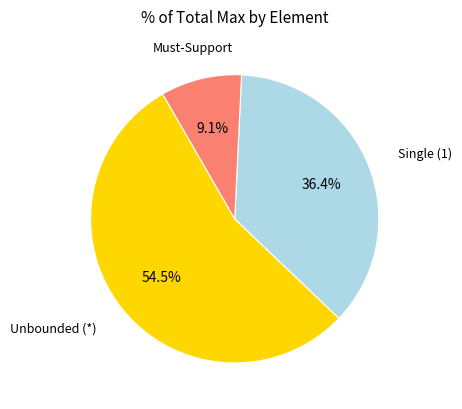

Does any single category account for the majority?

Yes